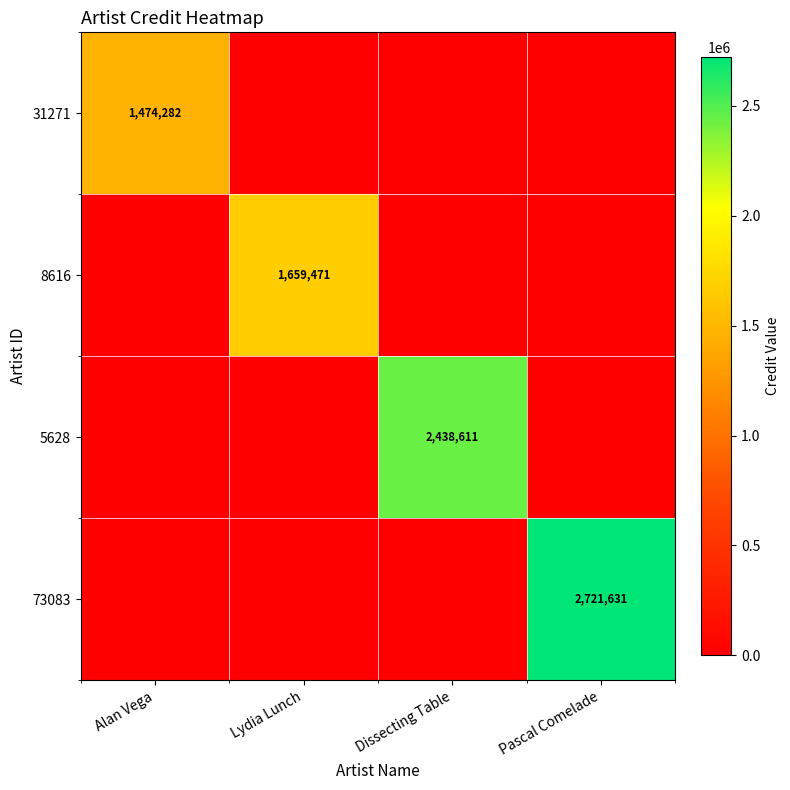

What is the sum of the 8616 values at Lydia Lunch and Alan Vega?

1659471